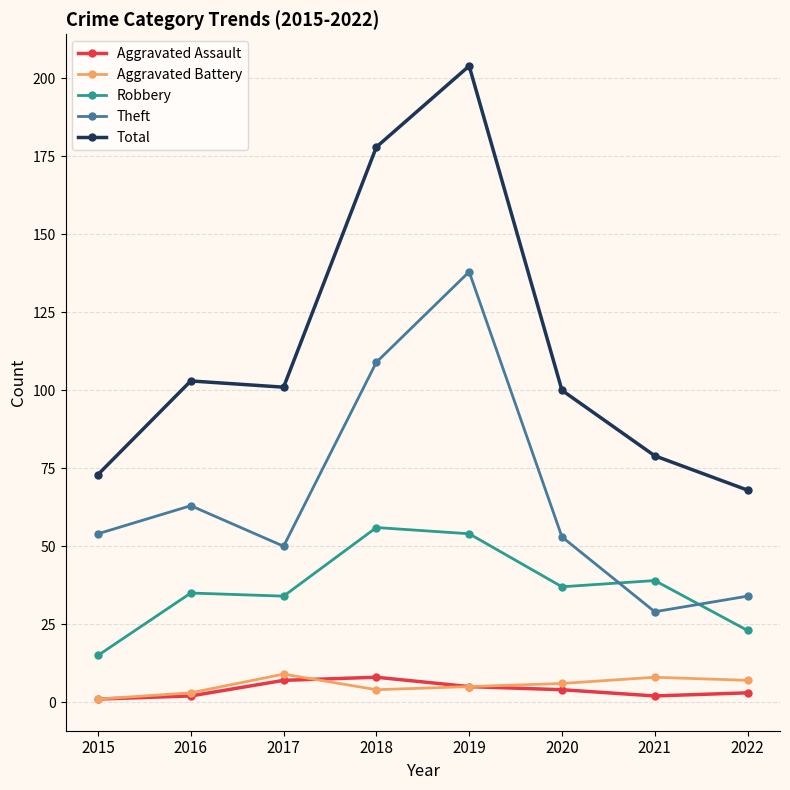

How many lines are shown in the chart?

5